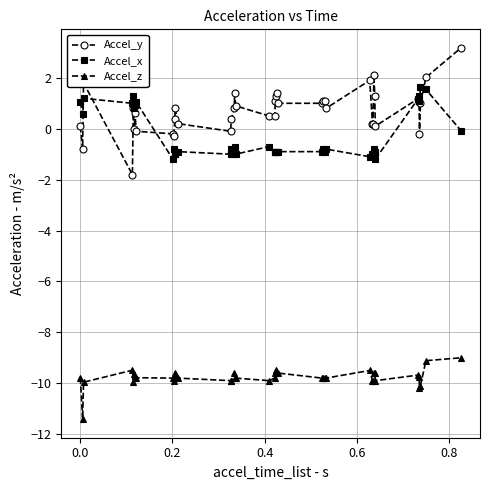

What is the sum of all Accel_x values?

-9.4